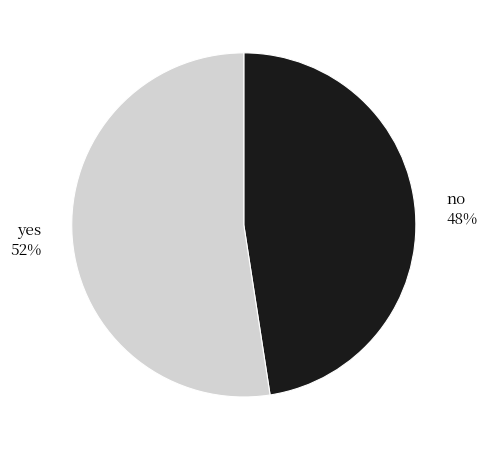

To the nearest percent, what percentage of the pie is yes?

52%